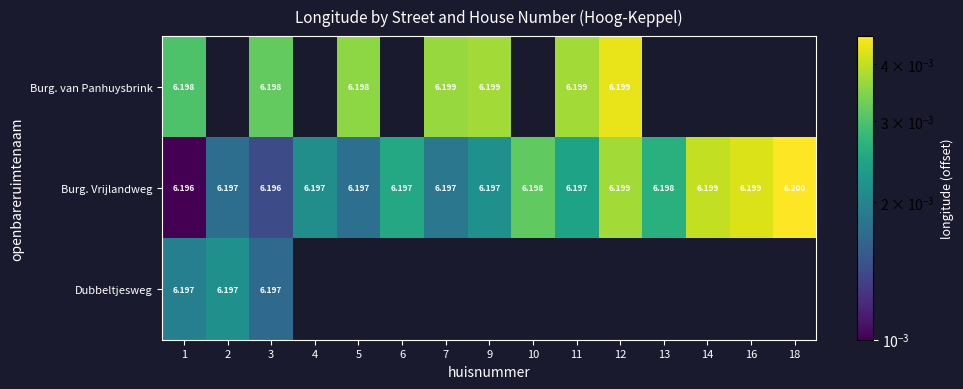

Rank the series at 1 from highest to lowest value.

Burg. van Panhuysbrink, Dubbeltjesweg, Burg. Vrijlandweg